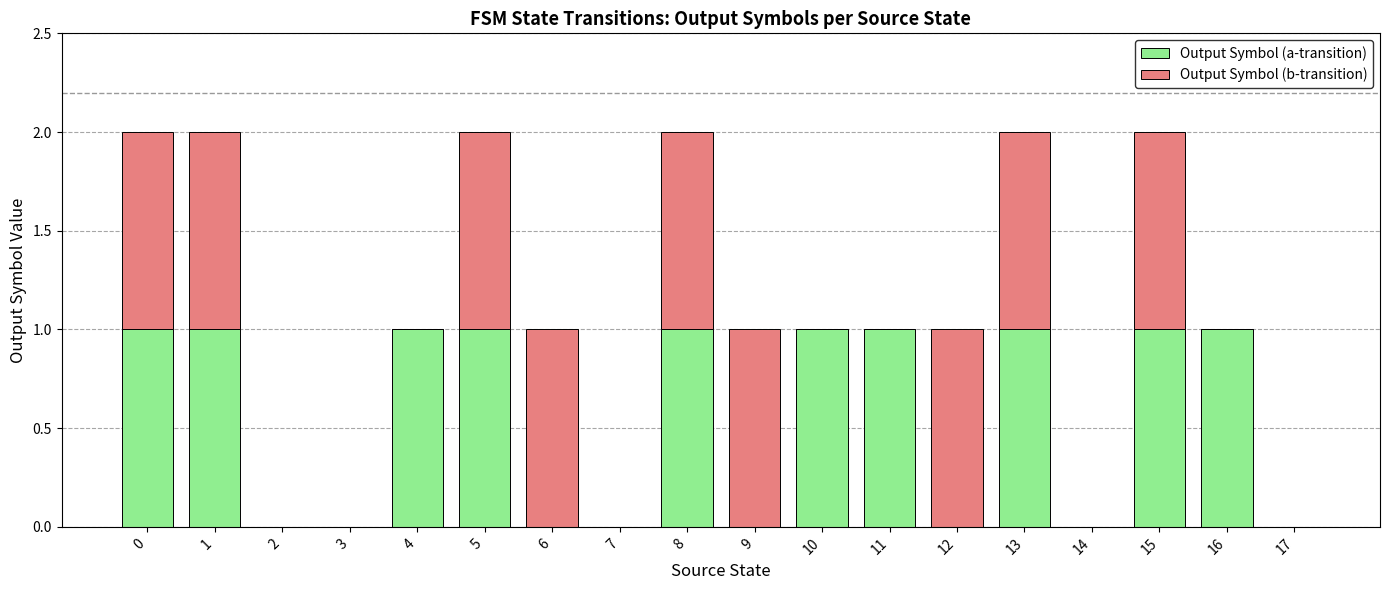

What are all the series names shown in the legend?

Output Symbol (a-transition), Output Symbol (b-transition)